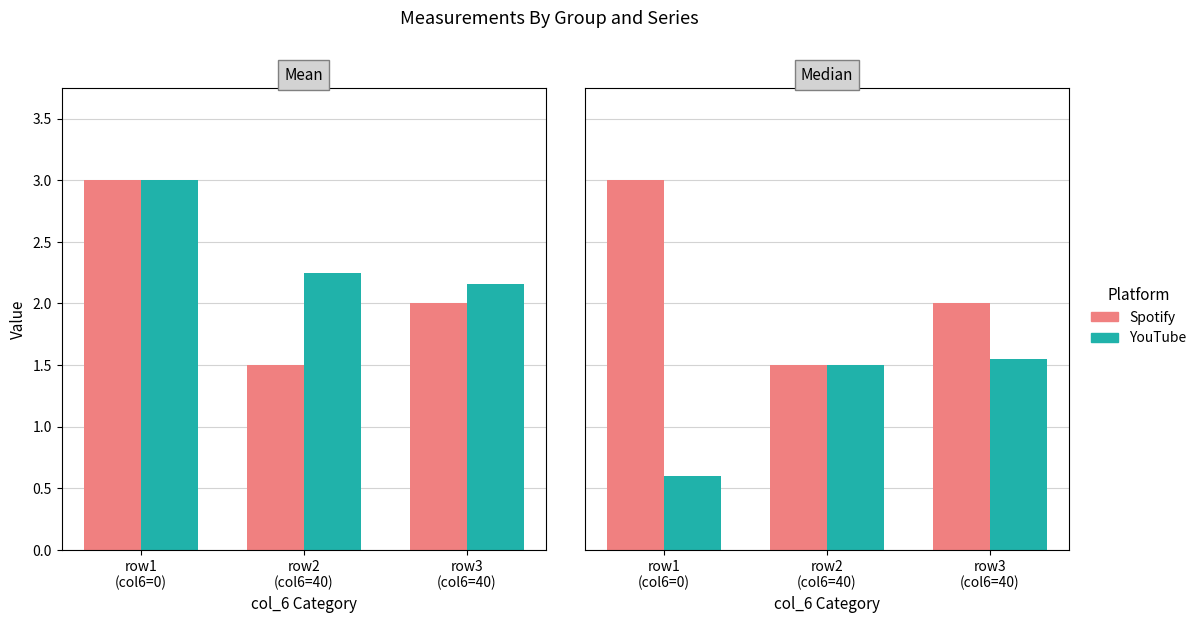

Between row1
(col6=0) and row2
(col6=40), which is larger?

row1
(col6=0)